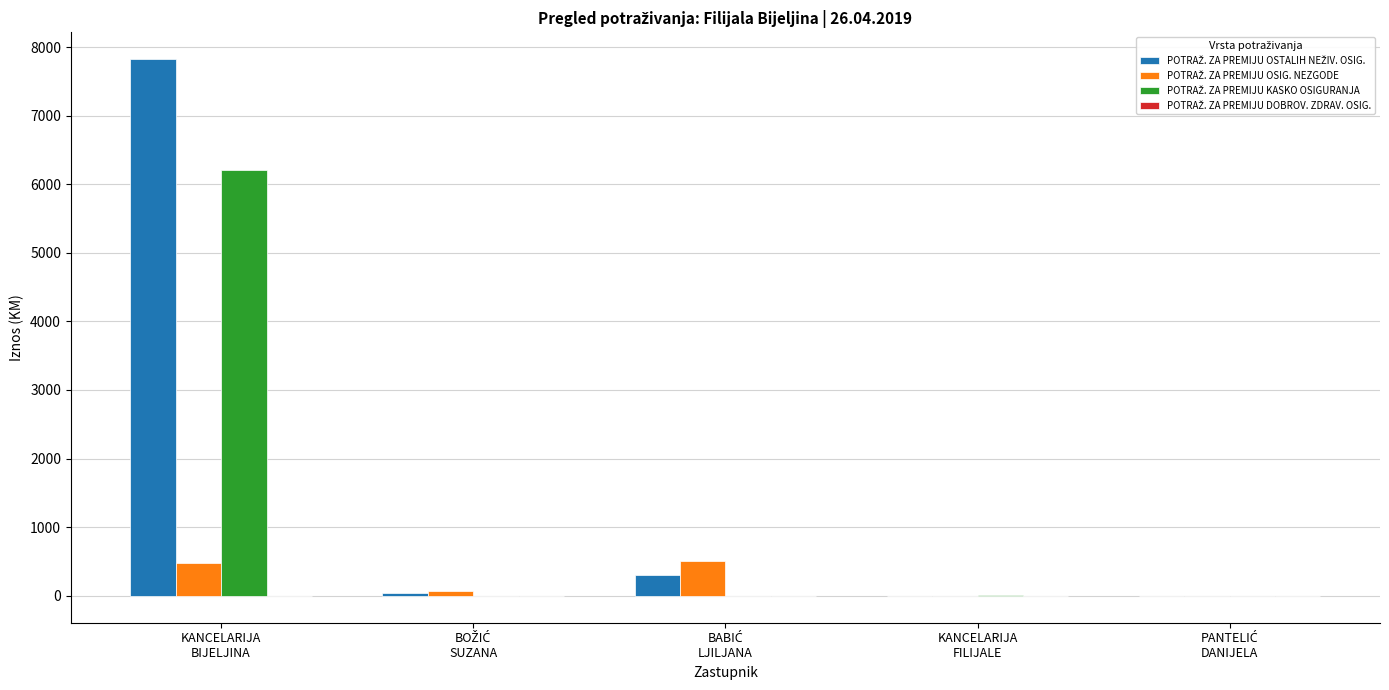

What is the maximum value shown in the chart?

7824.4